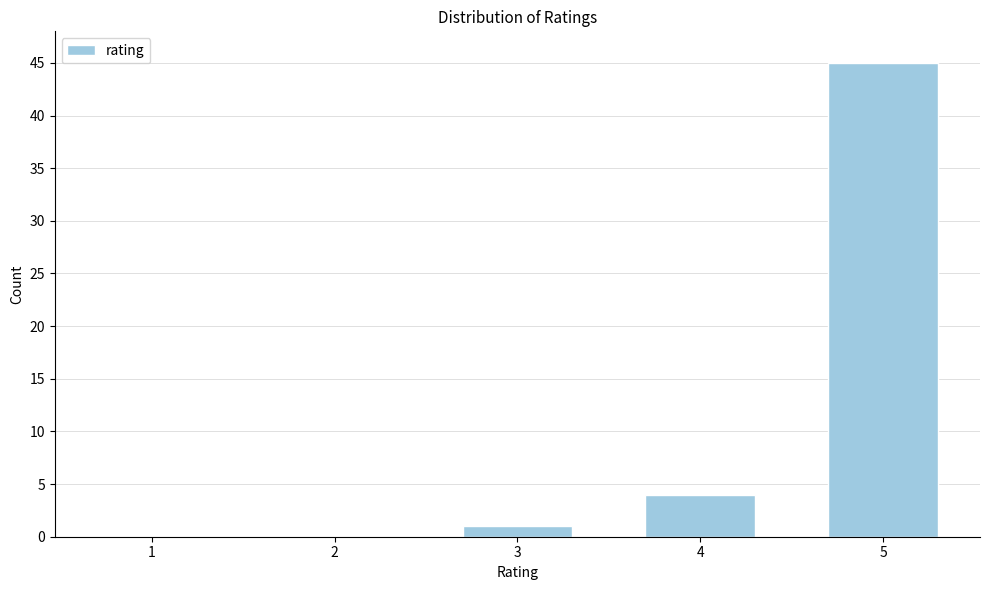

Reading left to right, what are all the values shown in this chart?

1=0	2=0	3=1	4=4	5=45